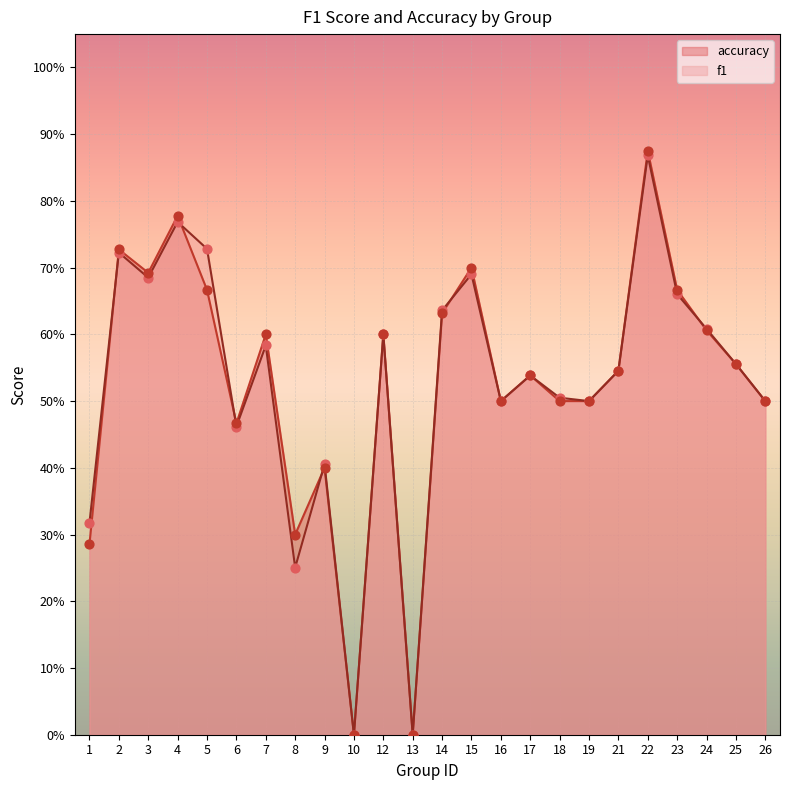

Which series has the largest Y range (max minus min)?

accuracy